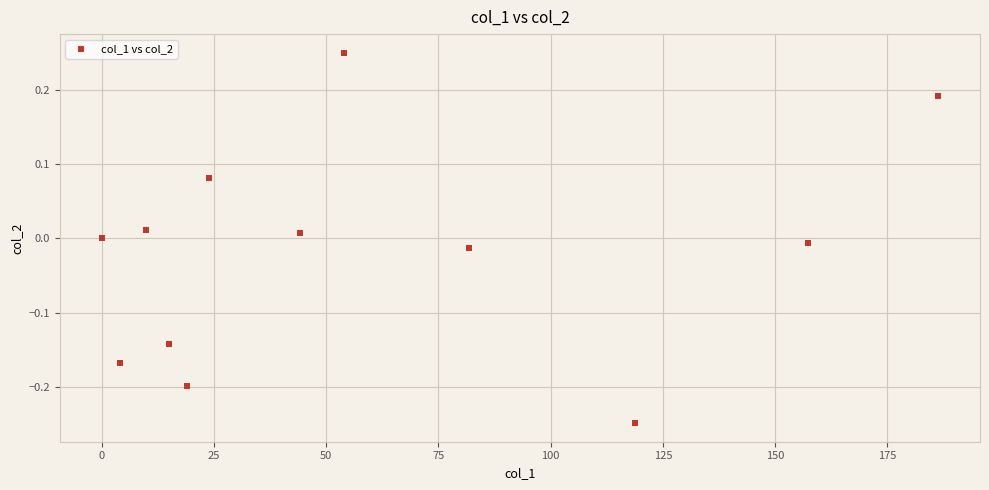

What is the range of Y values (max minus min)?

0.5